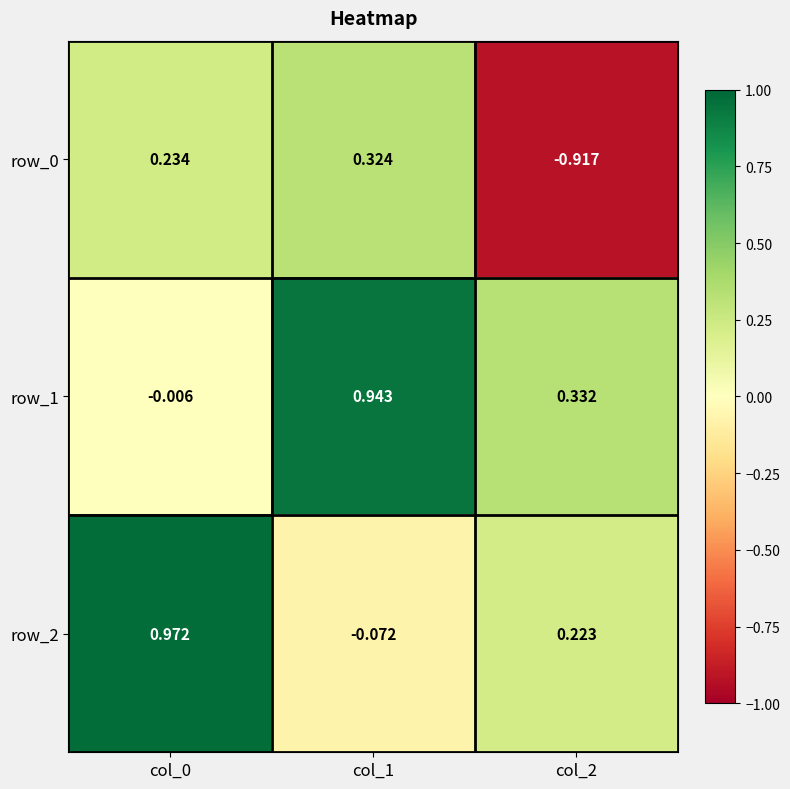

At which label does row_2 reach its minimum?

col_1